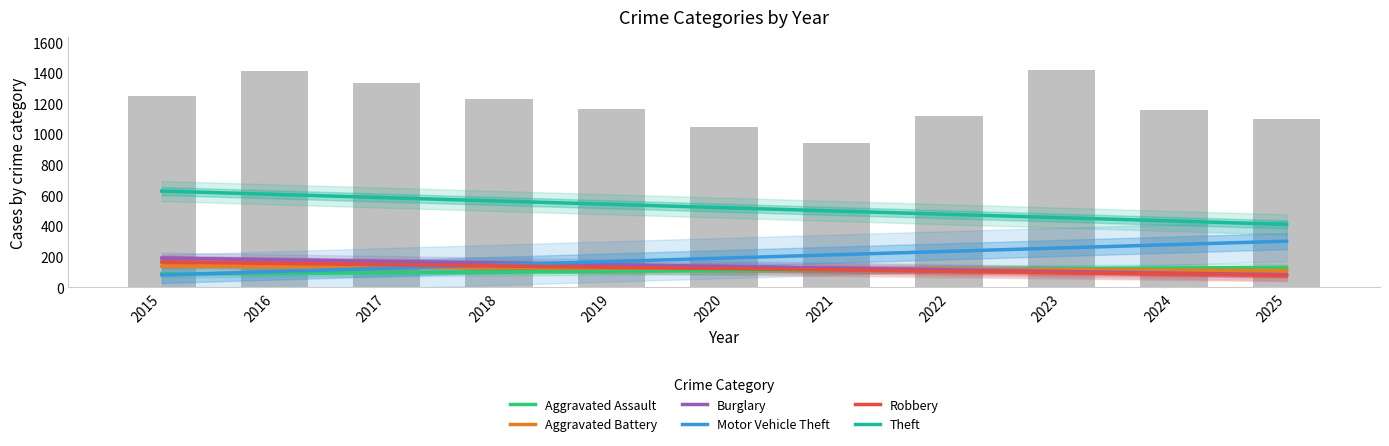

List the labels in order of Robbery value, largest first.

2015, 2016, 2017, 2018, 2019, 2020, 2021, 2022, 2023, 2024, 2025